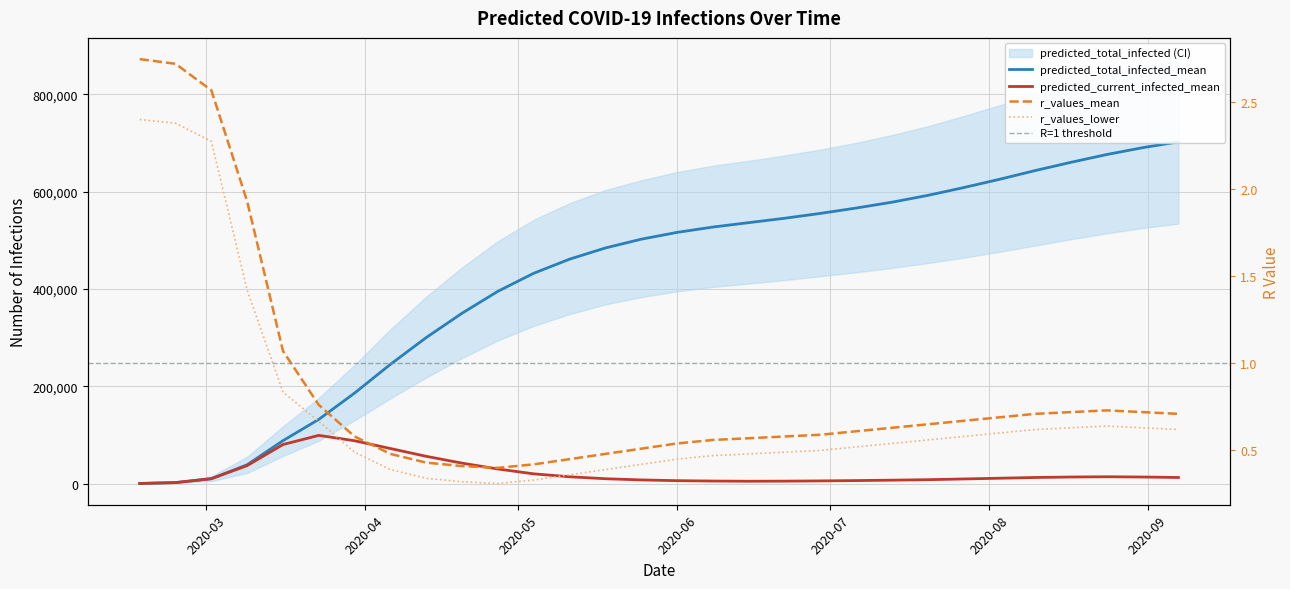

How many data points in predicted_total_infected_mean are above 516000?

14